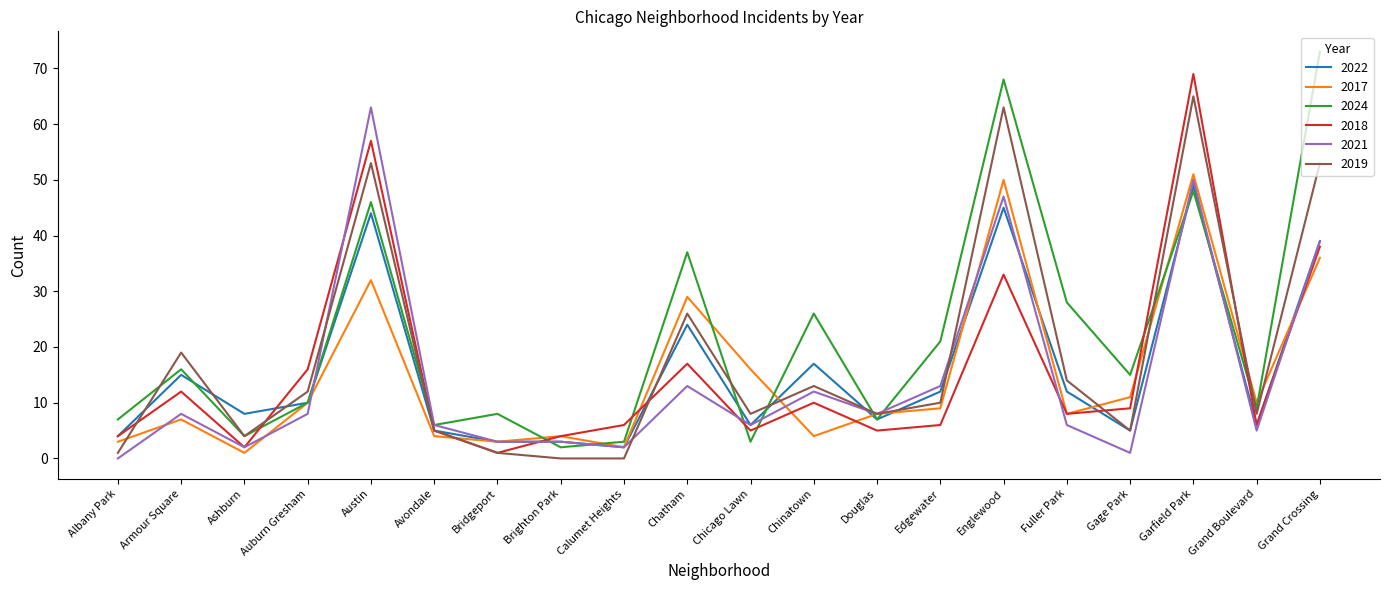

Where is the first local maximum for 2019?

Armour Square